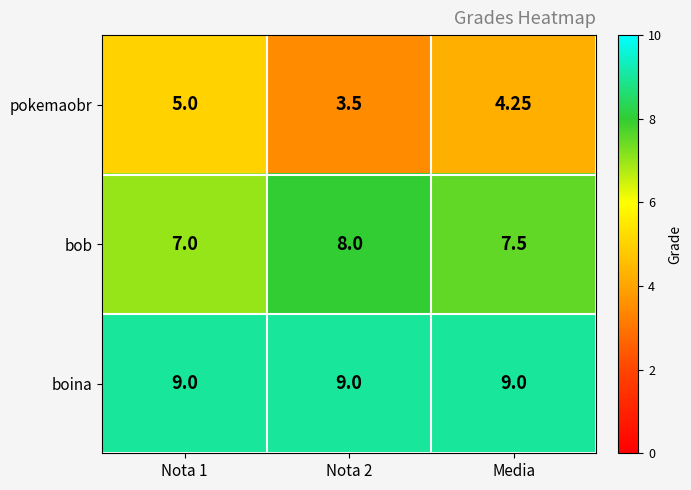

Which series has the widest spread of values?

pokemaobr